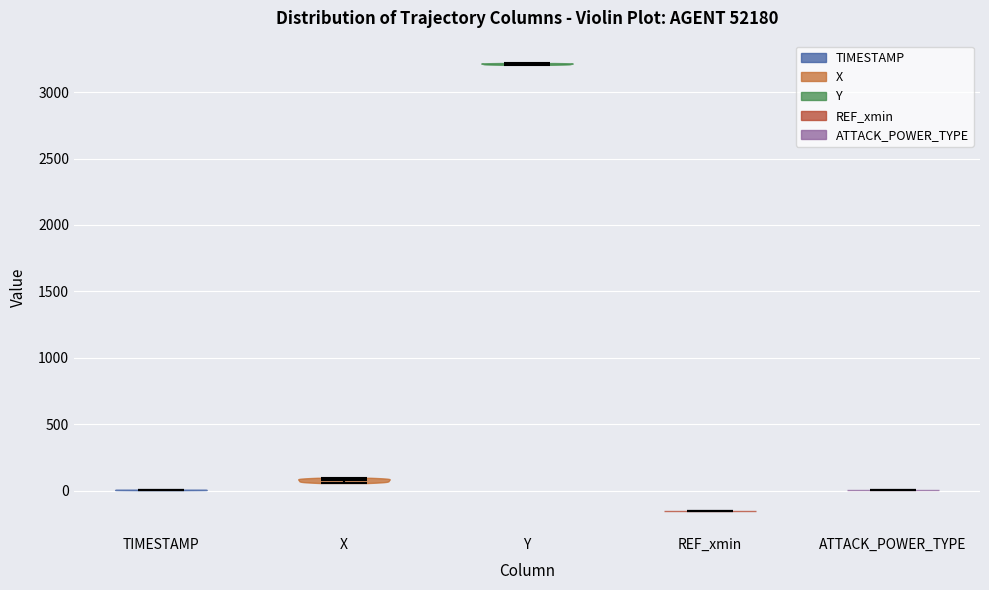

Which violin has the lowest median line?

REF_xmin